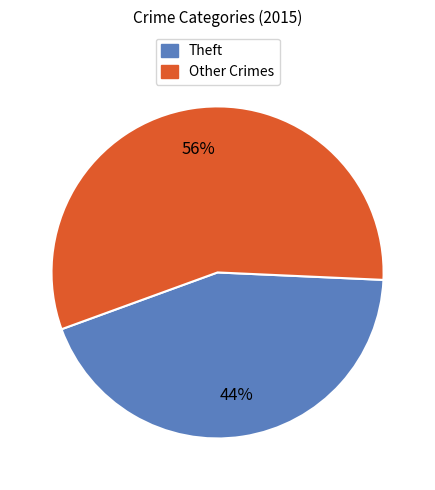

To the nearest percent, what is the average slice percentage?

50%